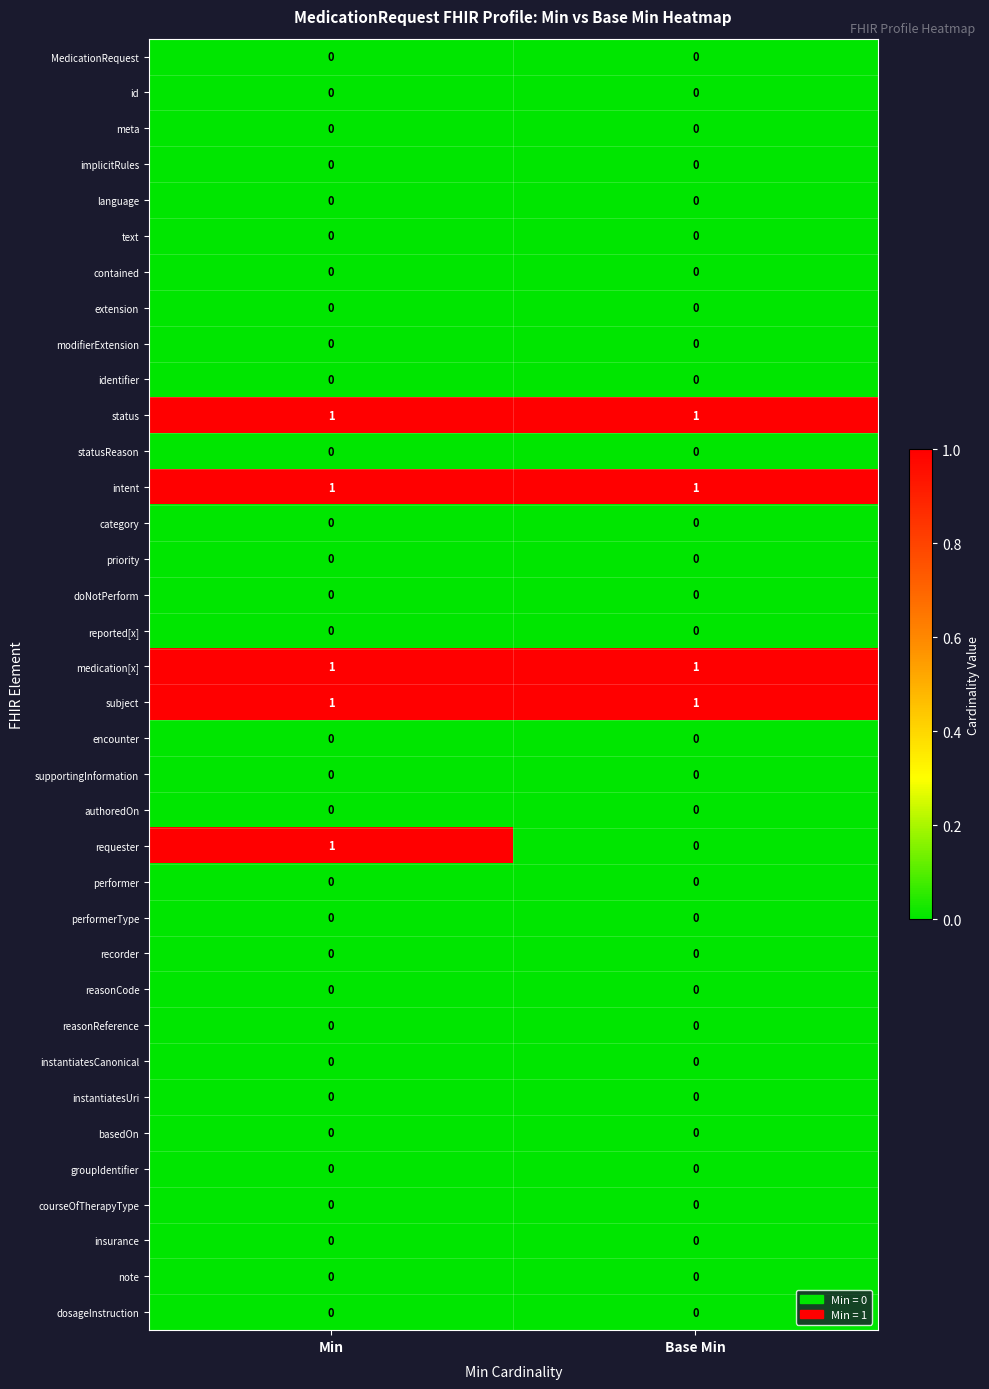

Rank the categories by requester value from lowest to highest.

Base Min, Min